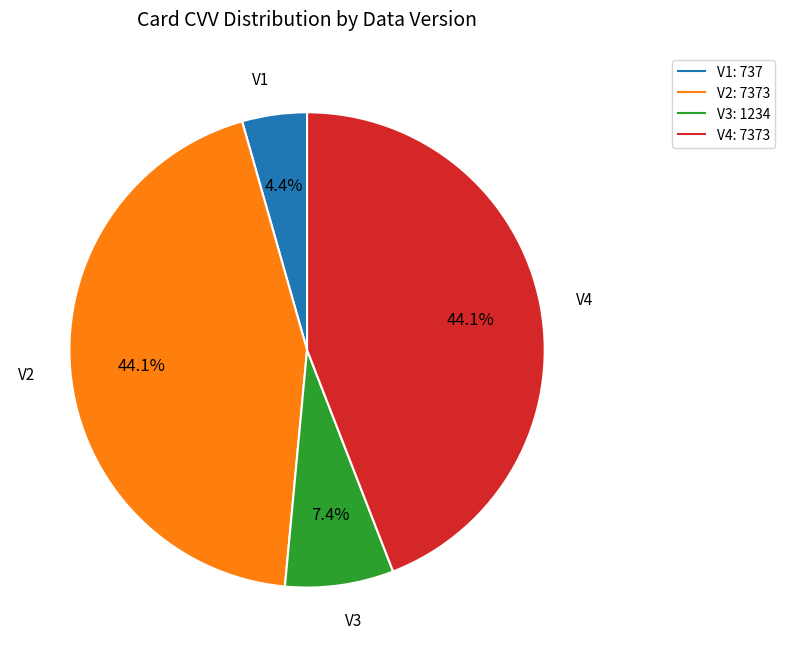

Which slice is the smallest?

V1